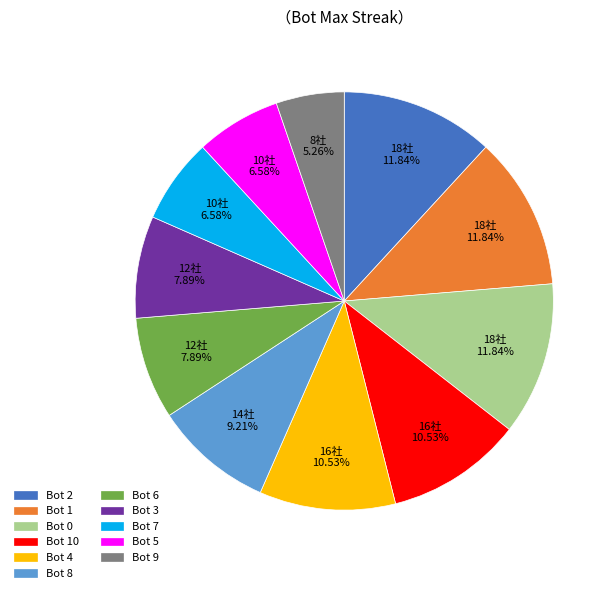

To the nearest percent, what is the average slice percentage?

9%